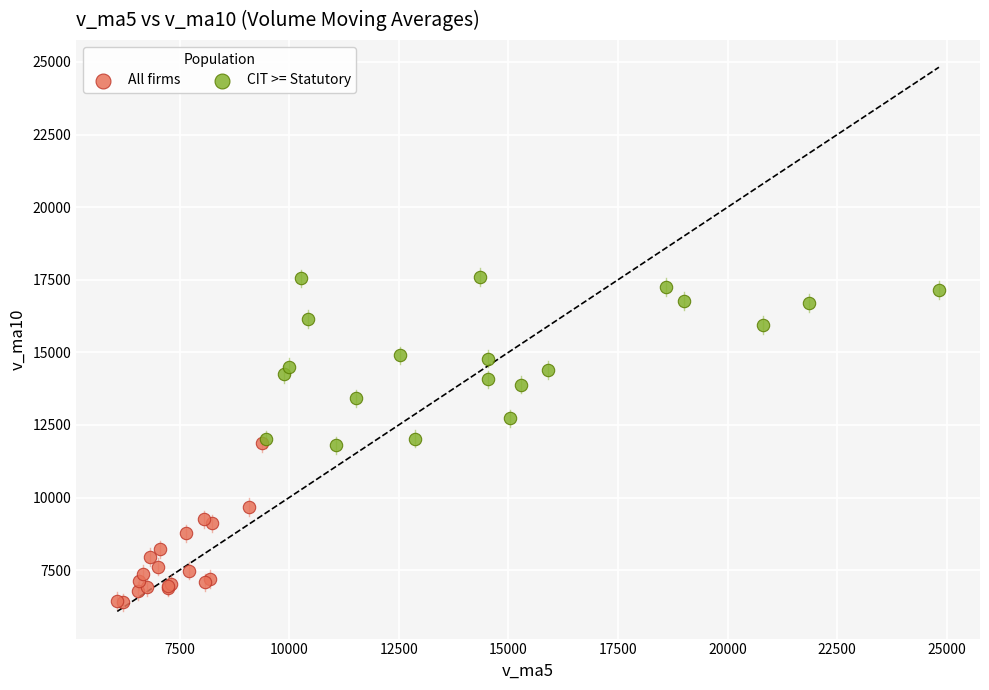

Which series contains the highest Y value?

CIT >= Statutory